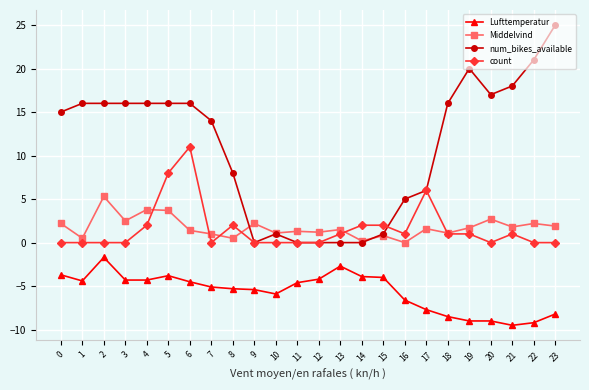

True or false: Lufttemperatur has more than 2 interior local peaks.

True